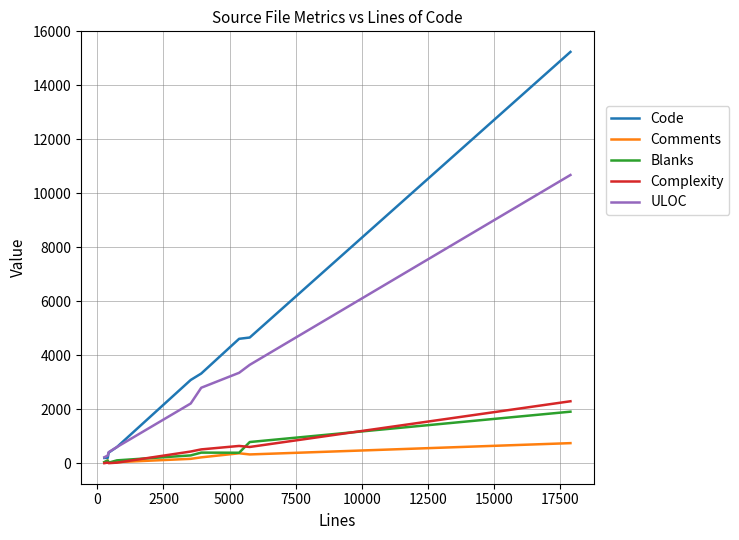

What is the difference between the second highest and second lowest values in the Code series?

4461